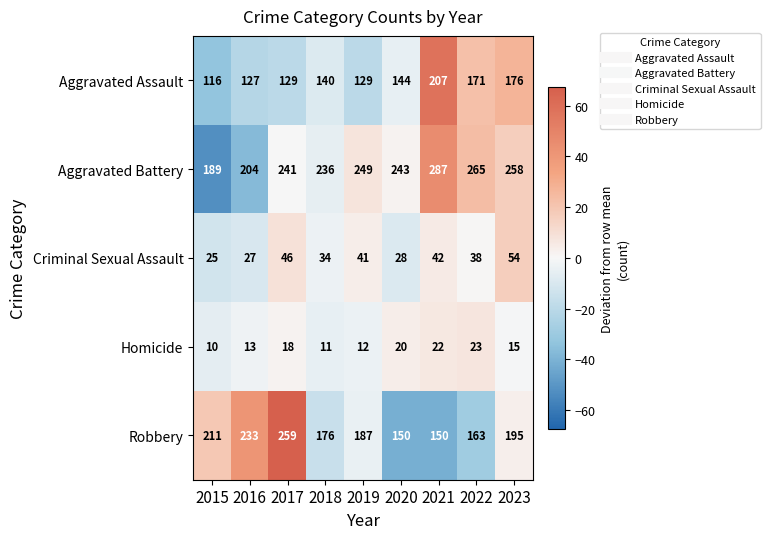

Which series has the largest total across all categories?

Aggravated Battery